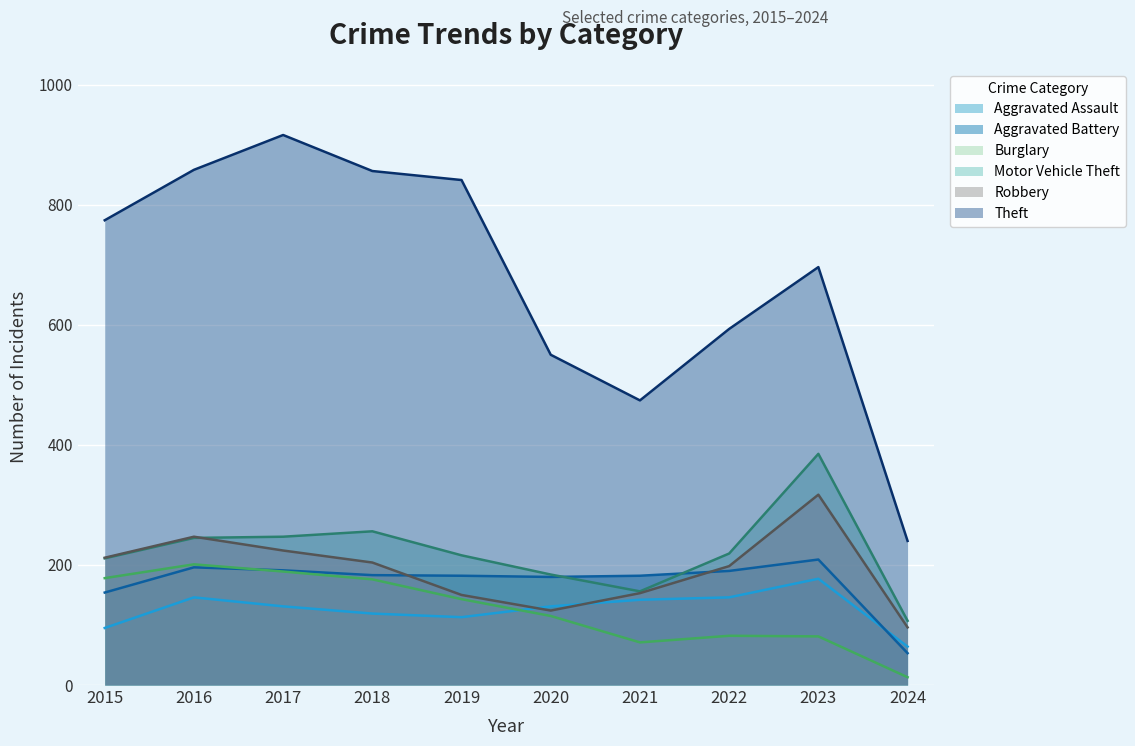

Which series ends up on top after the final intersection of Aggravated Assault and Robbery?

Robbery